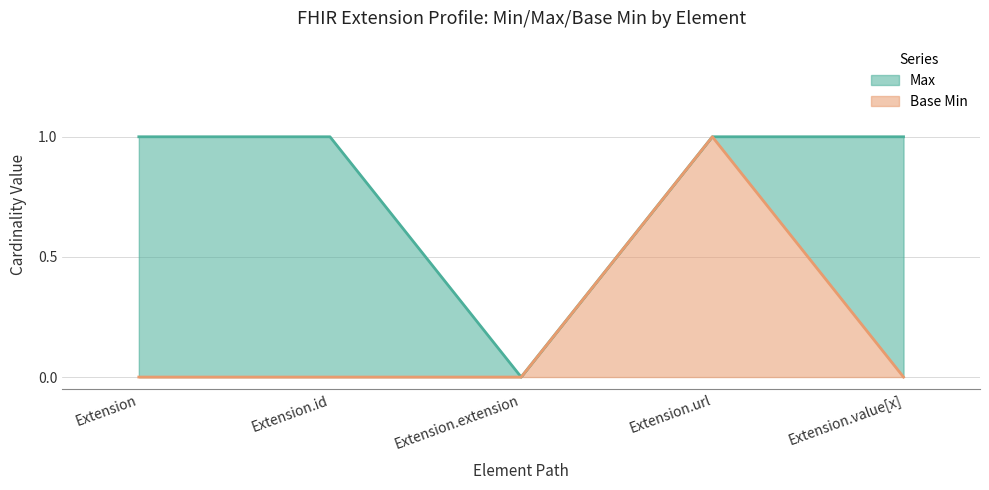

How many positive values does the Base Min series have?

1